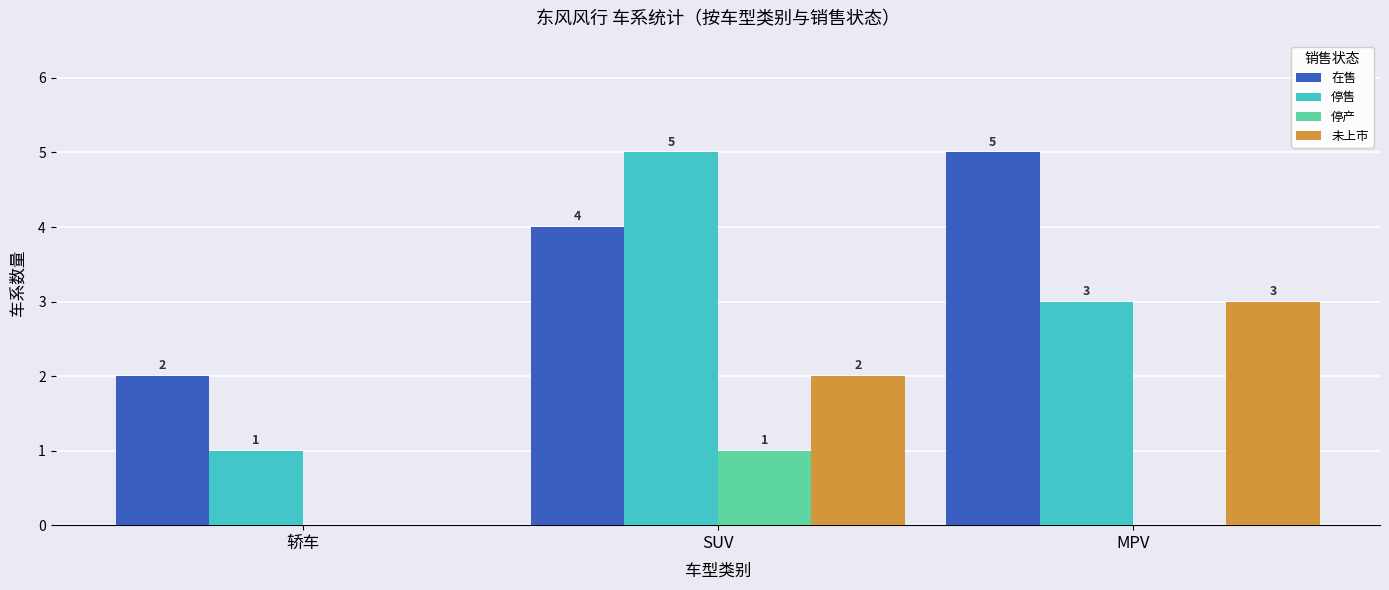

At which label is 未上市 closest to 1?

轿车